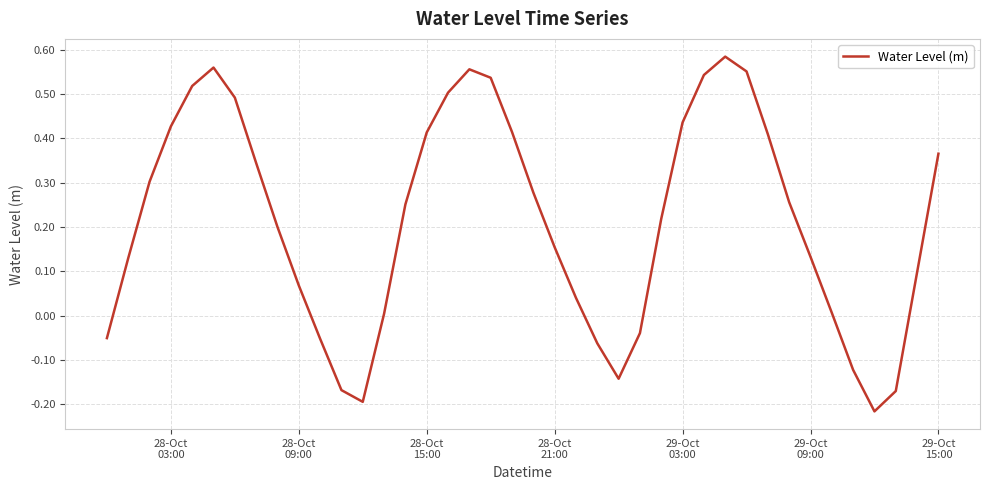

Reading left to right, list all the values displayed in this chart.

-0.1	0.1	0.3	0.4	0.5	0.6	0.5	0.3	0.2	0.1	-0.1	-0.2	-0.2	0.0	0.3	0.4	0.5	0.6	0.5	0.4	0.3	0.2	0.0	-0.1	-0.1	-0.0	0.2	0.4	0.5	0.6	0.6	0.4	0.3	0.1	0.0	-0.1	-0.2	-0.2	0.1	0.4